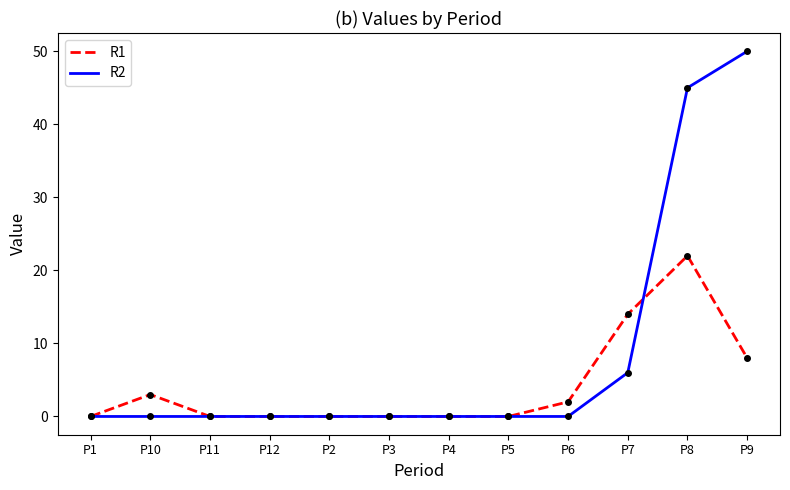

Which series has the widest spread of values?

R2